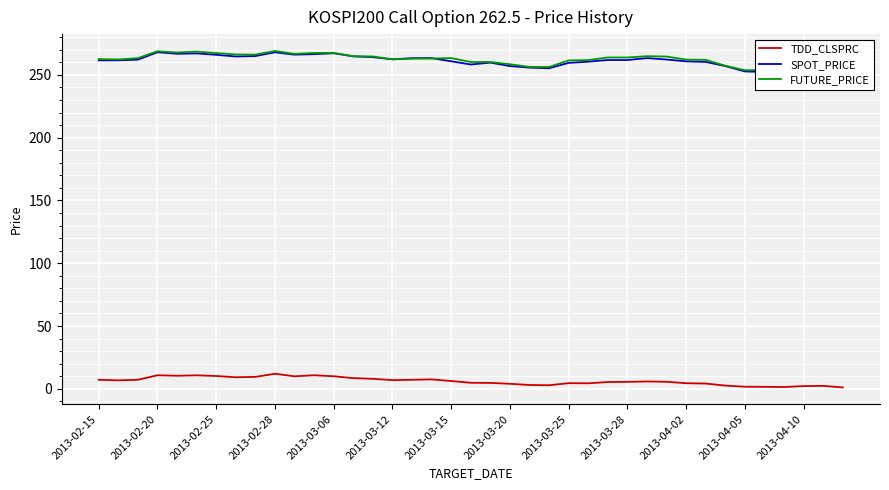

How many lines are shown in the chart?

3